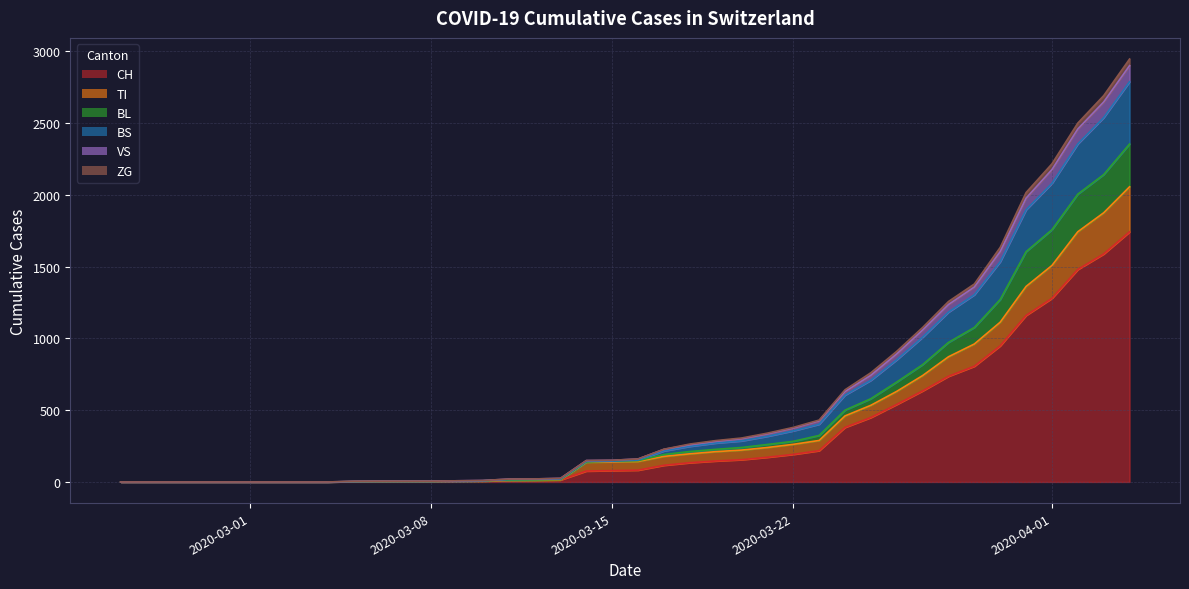

What is the highest value of the CH series?

1742